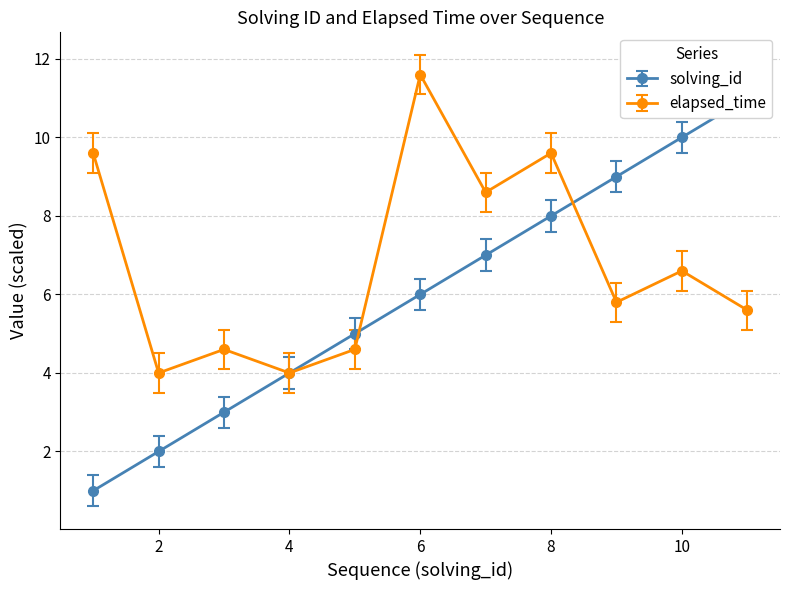

How many categories are shown in the chart?

11